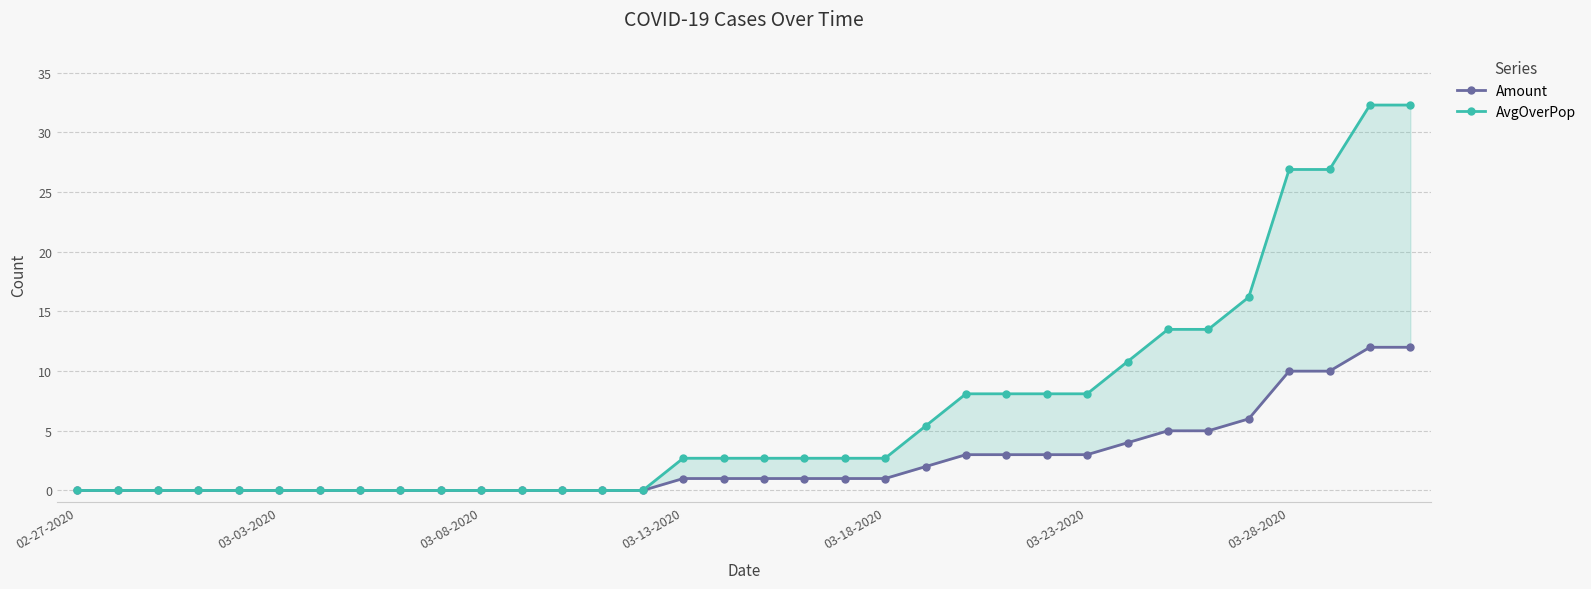

True or false: Amount has a value of 6.8 at 11.

False